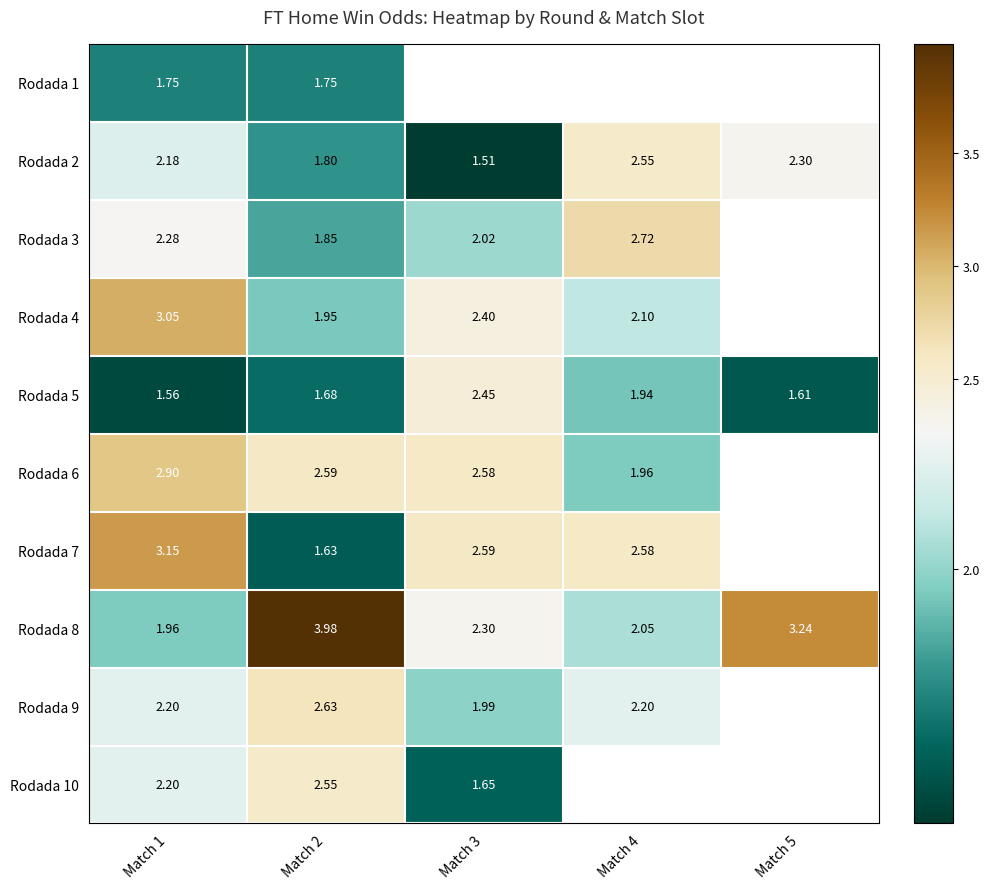

Is it true that Rodada 6 equals 2.6 at Match 2?

True